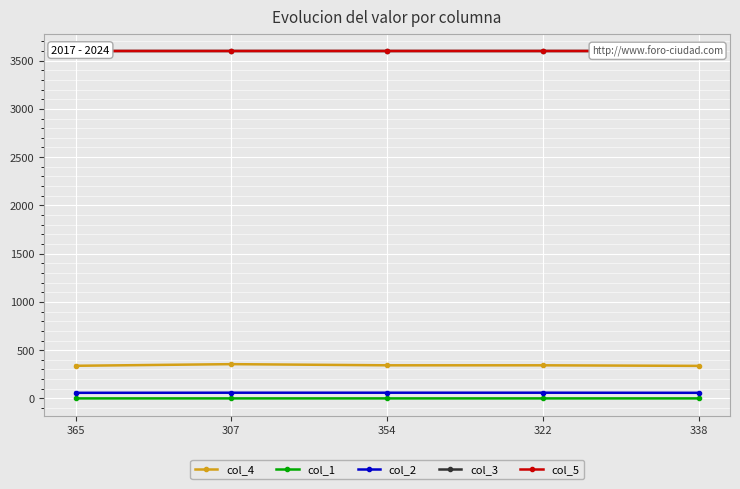

True or false: col_4 and col_5 intersect in this chart.

False